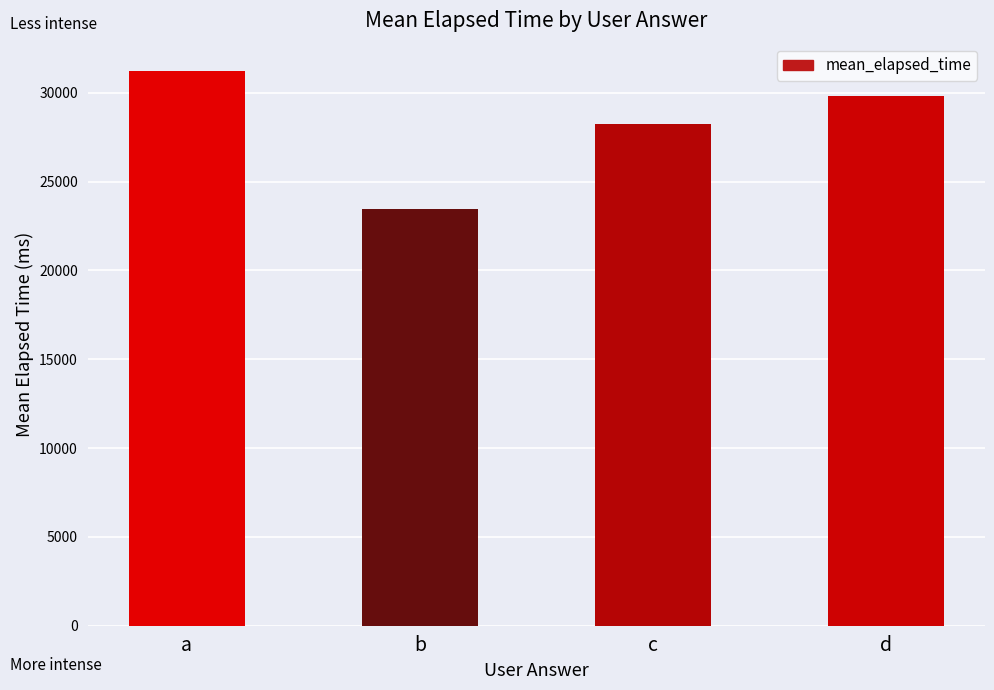

The chart shows a value of 14755.2 at b. True or false?

False